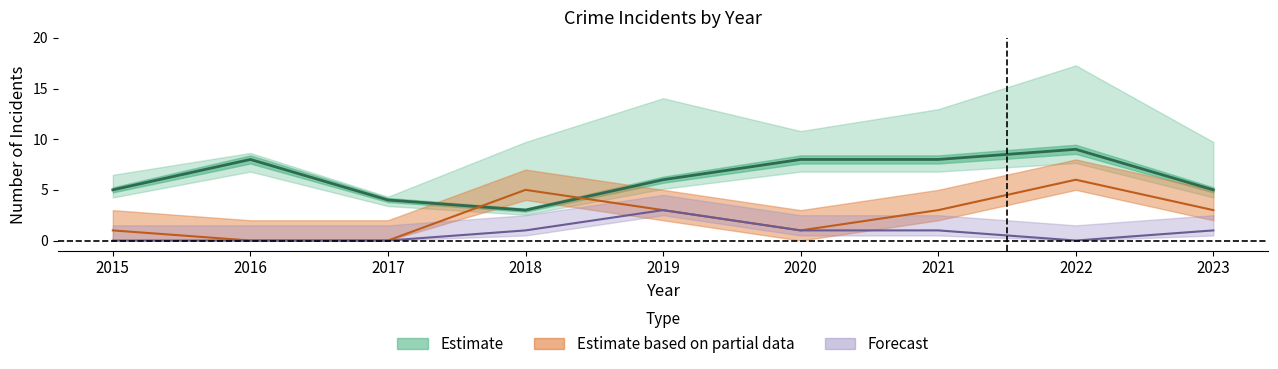

At which category does Aggravated Assault reach its first local valley?

2022